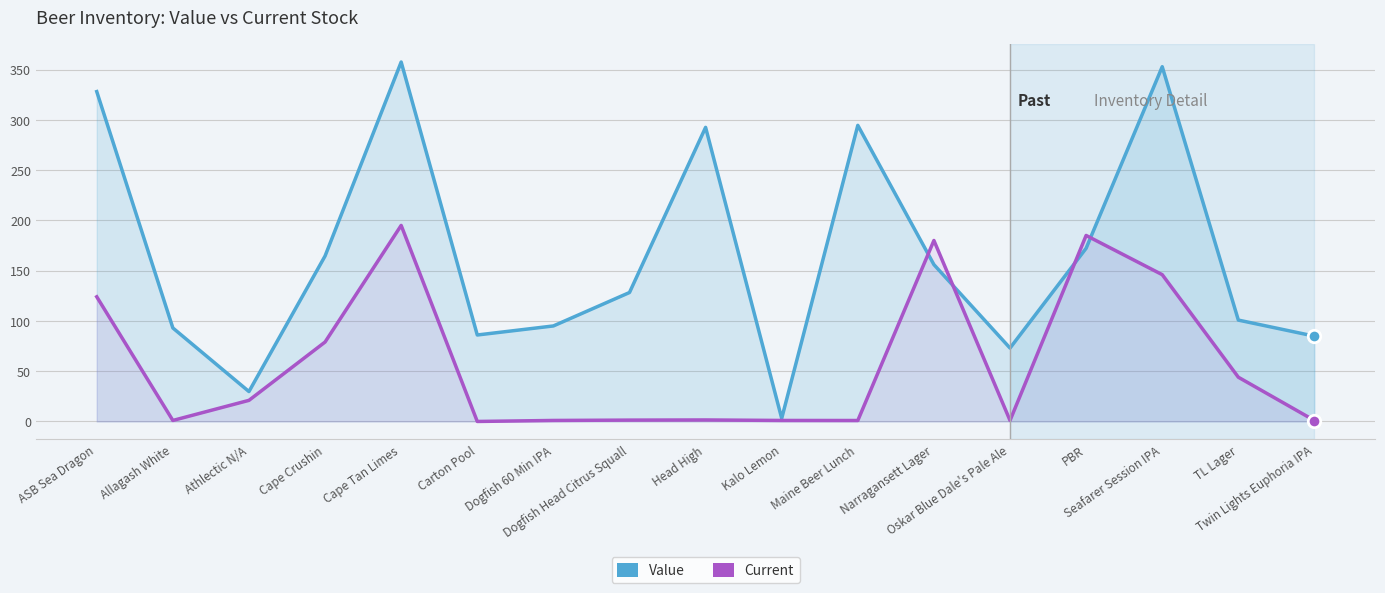

True or false: Current has a value of 21.0 at Athlectic N/A.

True